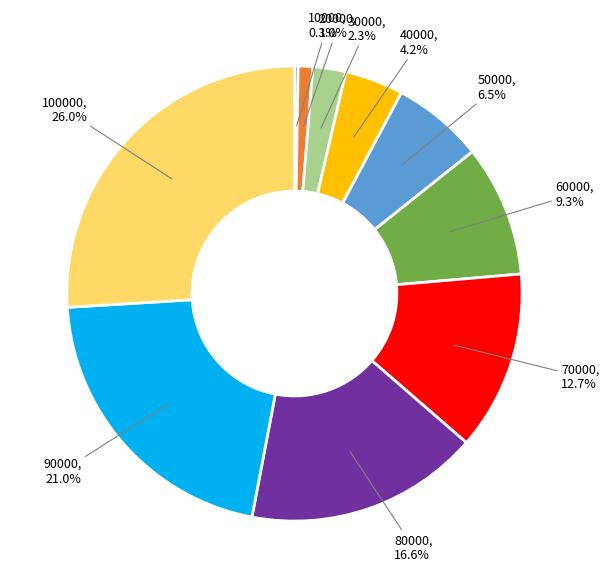

Is there any slice that represents more than half of the pie?

No